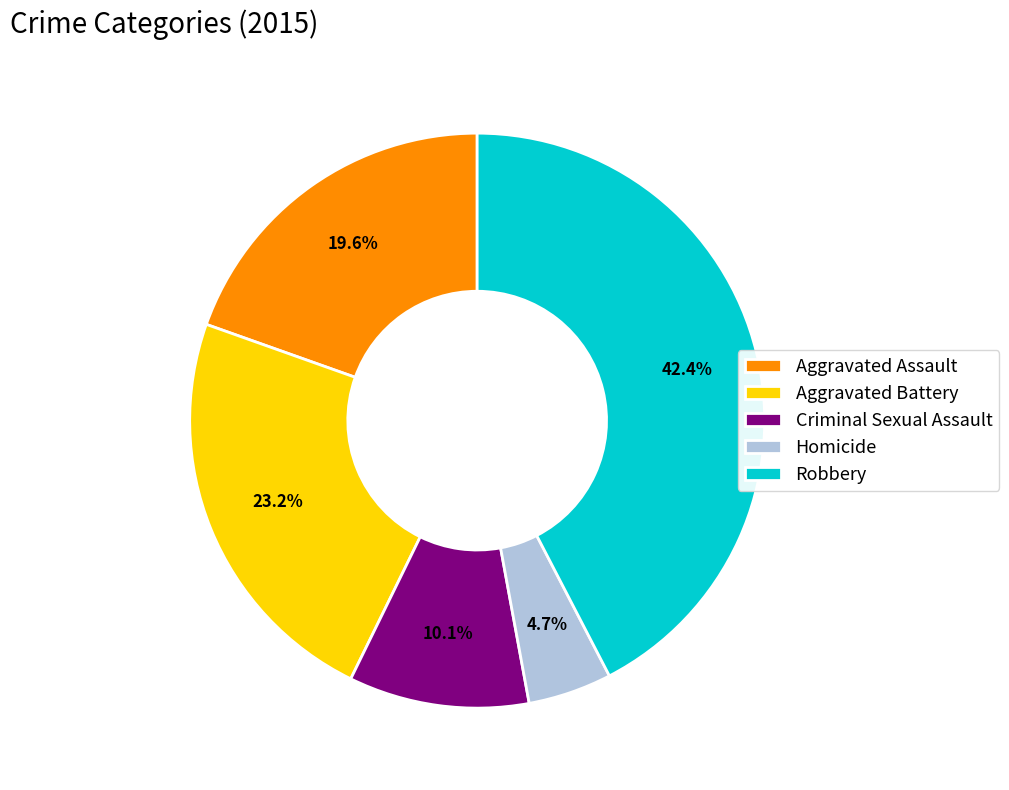

Does Robbery account for over 50% of the chart?

No